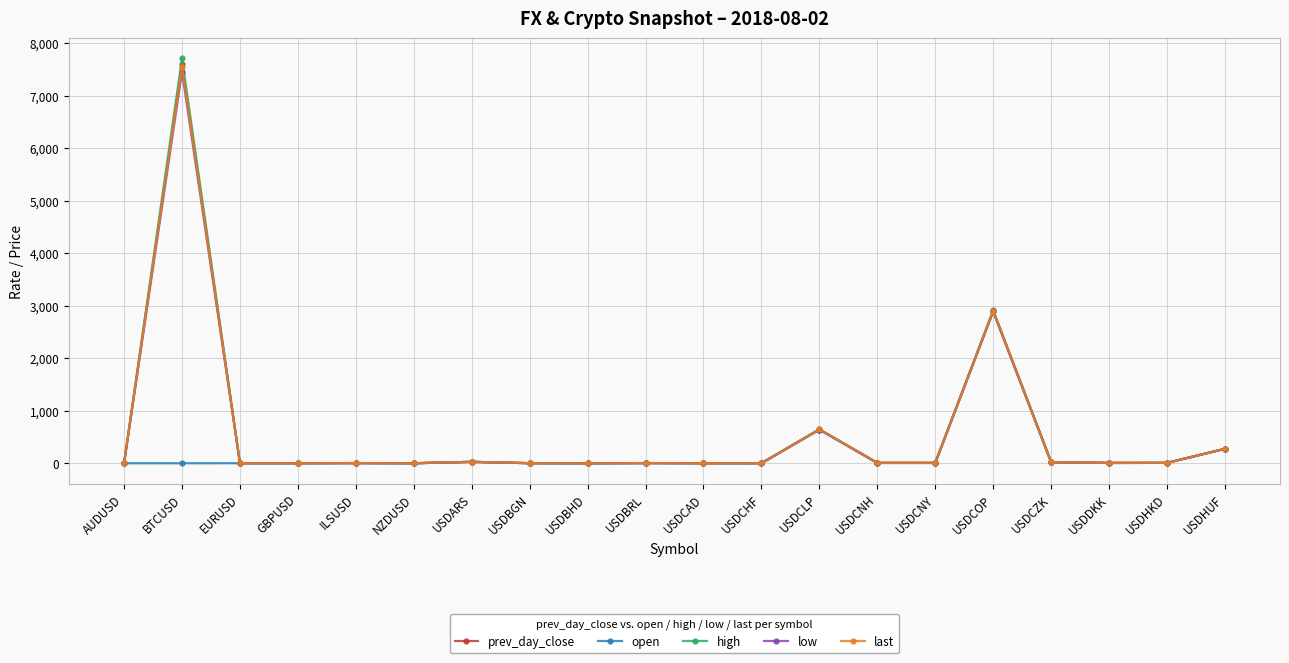

Count the number of categories in the chart.

20